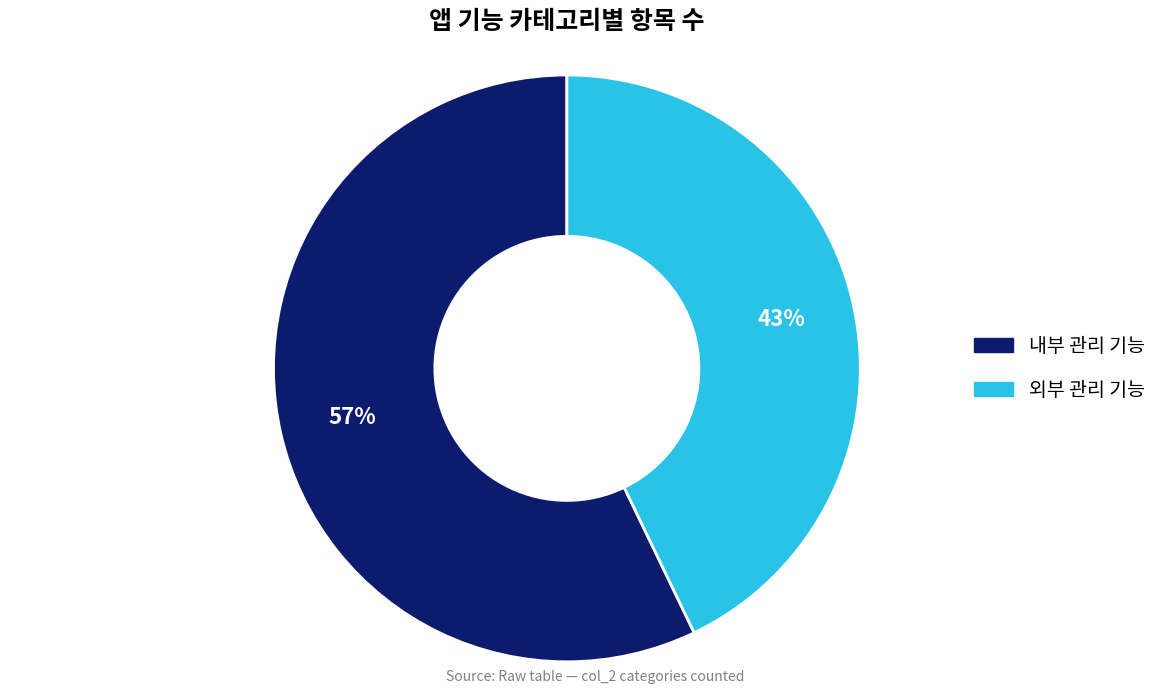

Is it true that 외부 관리 기능 is 43% of the pie?

True